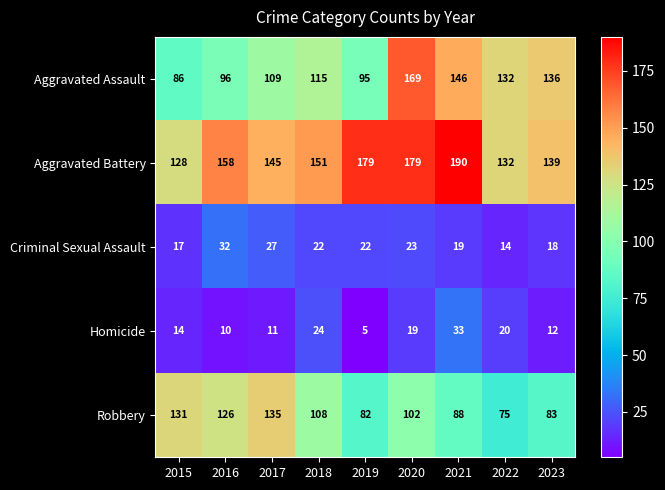

Between 2020 and 2021, which series saw the biggest shift?

Aggravated Assault